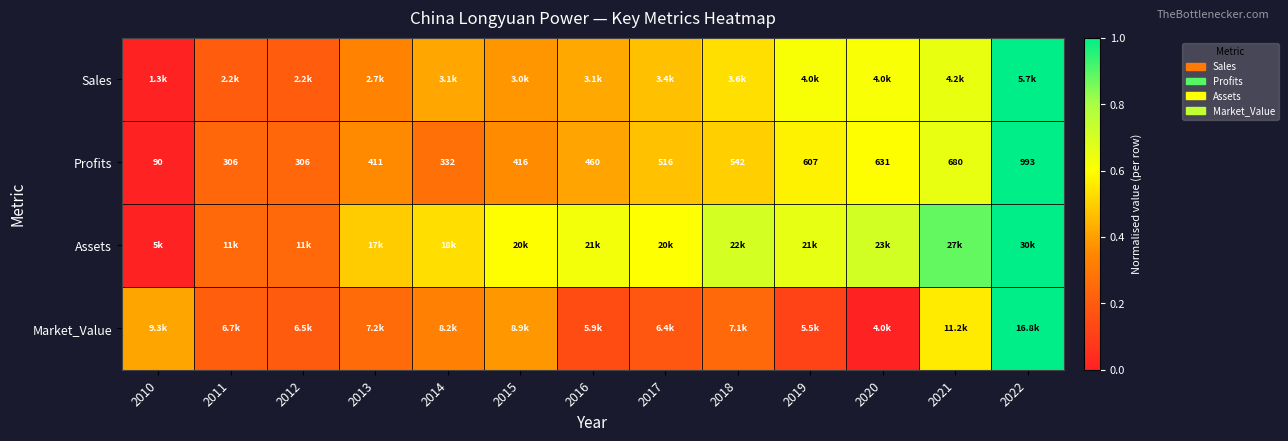

The Profits series shows 0.5 at 2013. True or false?

False